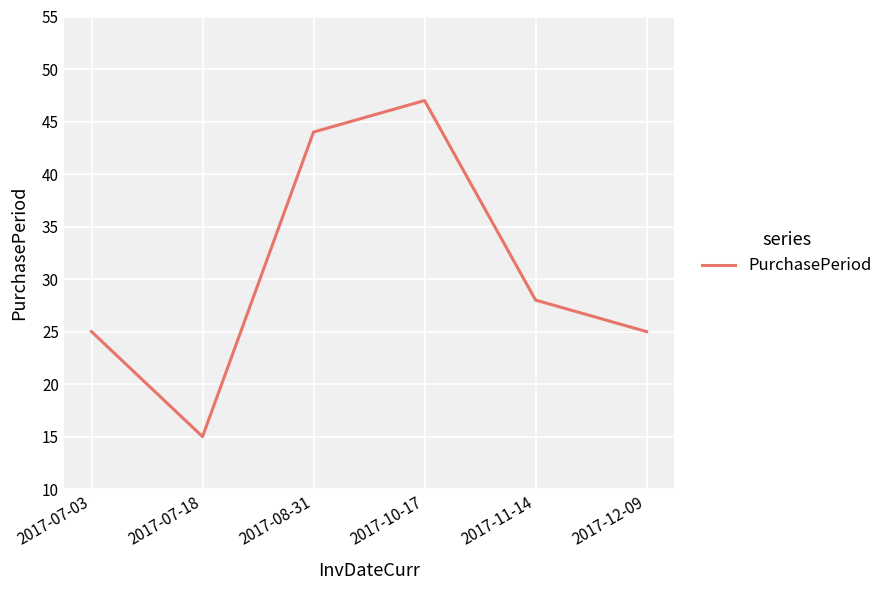

What position from the left is 2017-10-17?

4